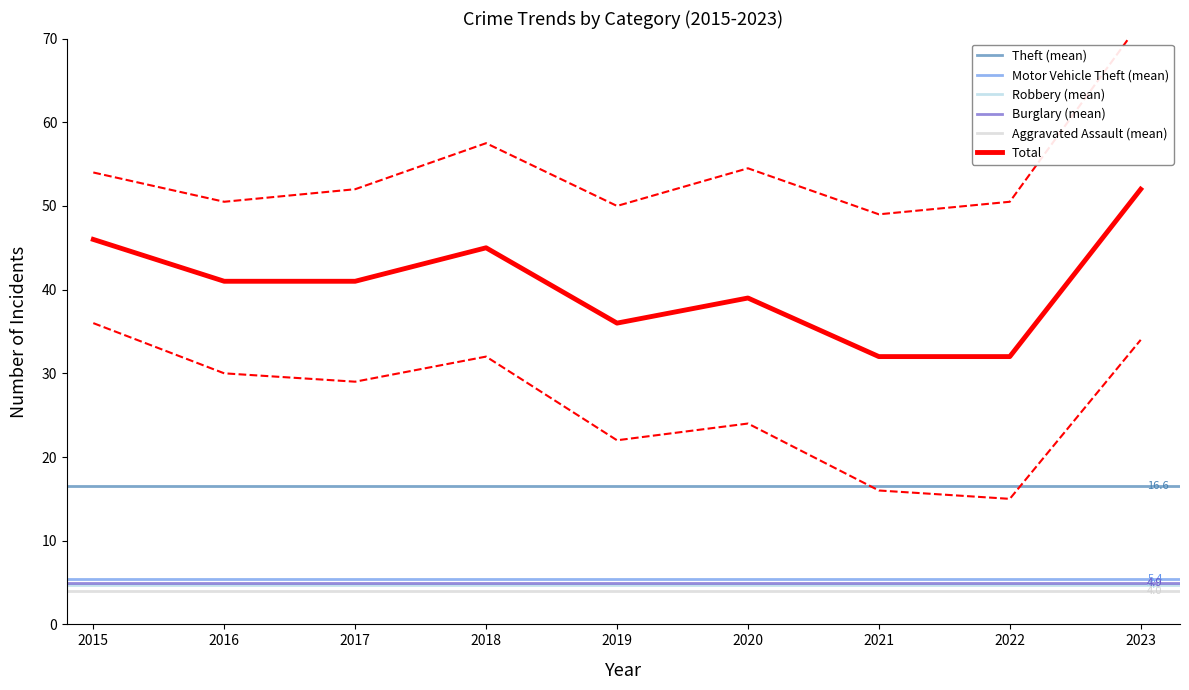

Is the value of Total at 2023 greater than the value of Robbery at 2018?

Yes